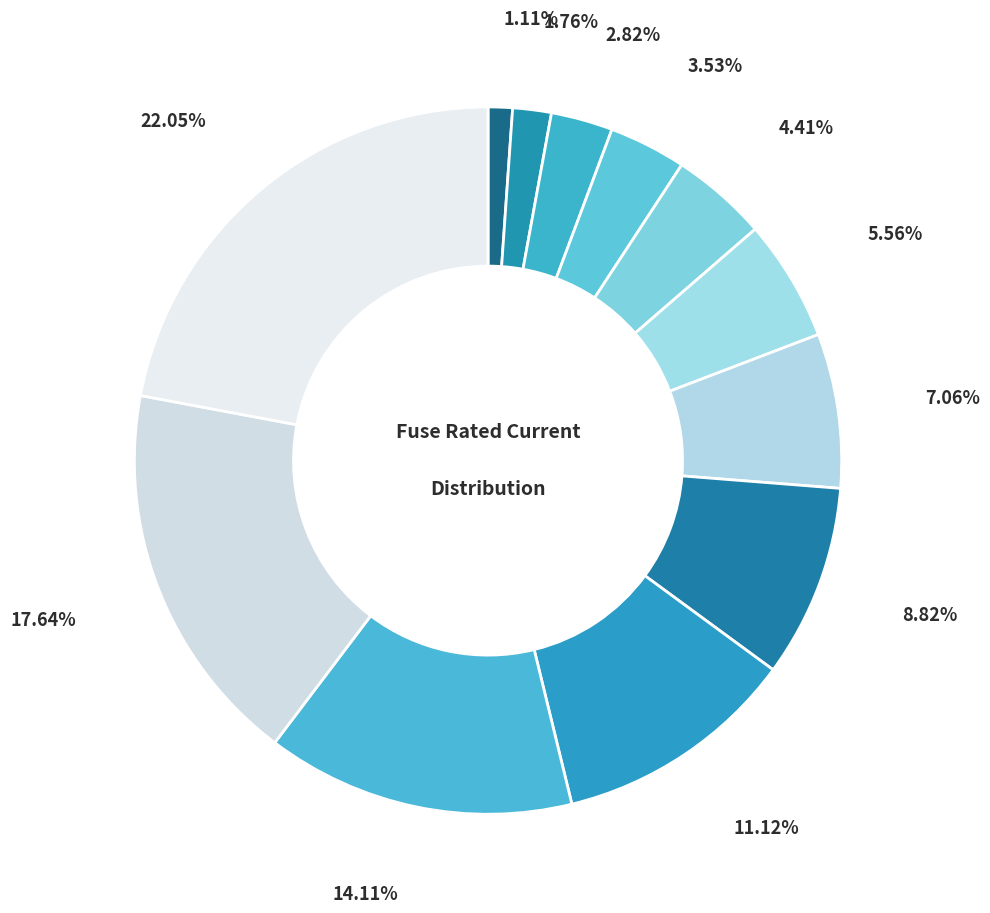

How many slices are in this pie chart?

12